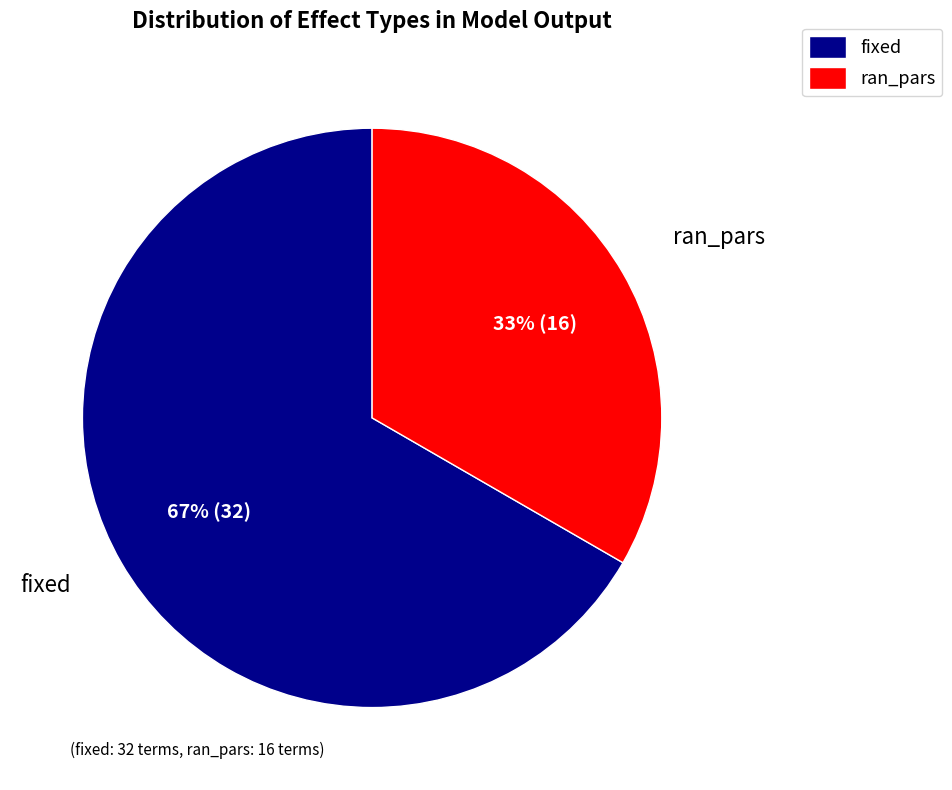

How many segments does this pie chart have?

2